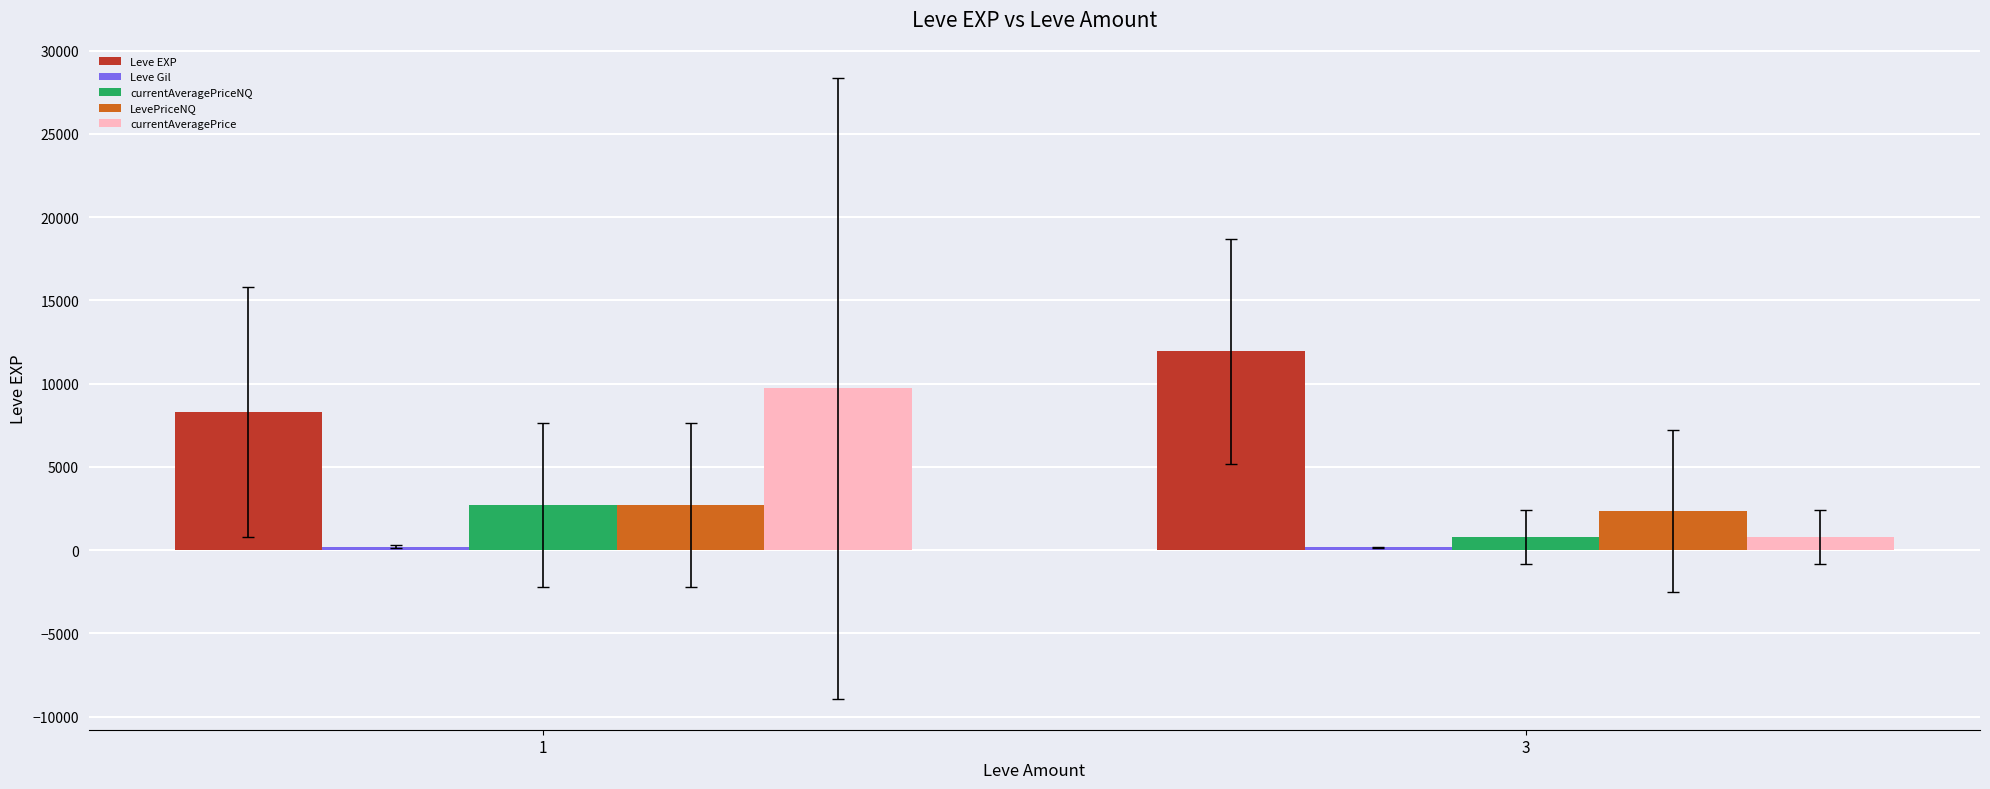

What is the minimum value for Leve EXP?

8294.2